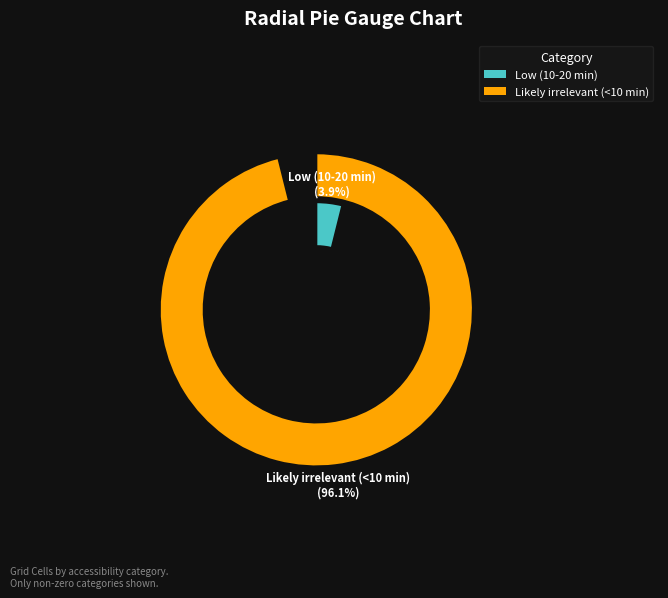

True or false: Likely irrelevant (<10 min) accounts for 90% of the total.

False